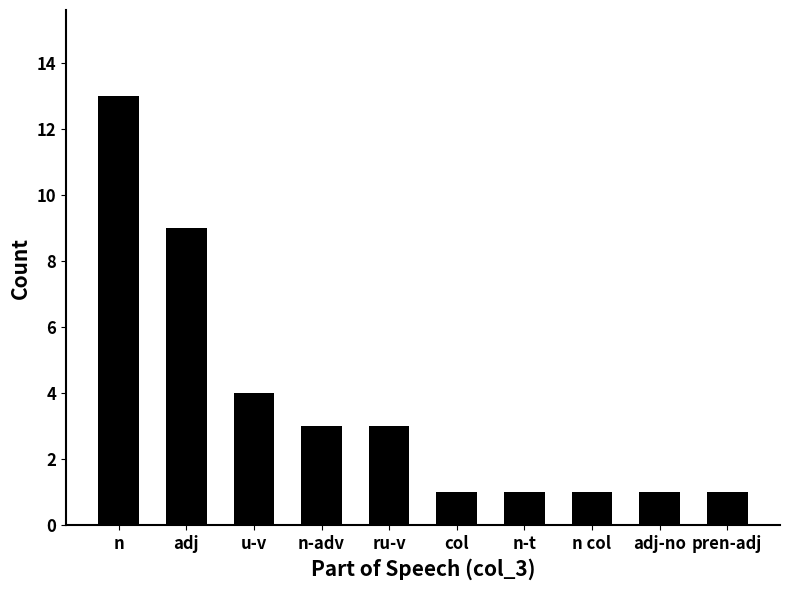

What is the difference between the maximum and minimum values?

12